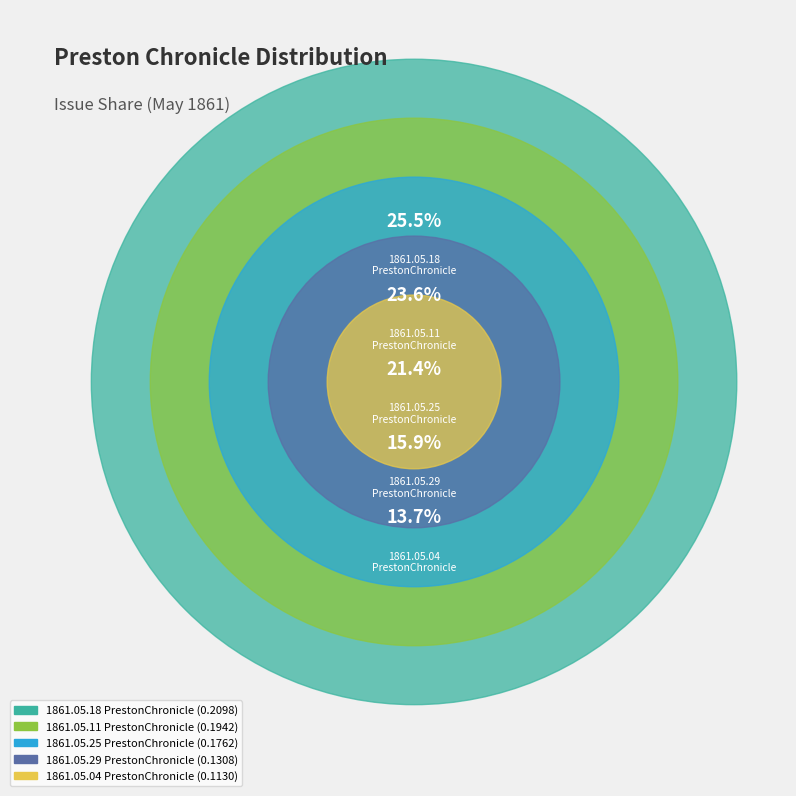

True or false: 1861.05.29
PrestonChronicle accounts for 1% of the total.

False